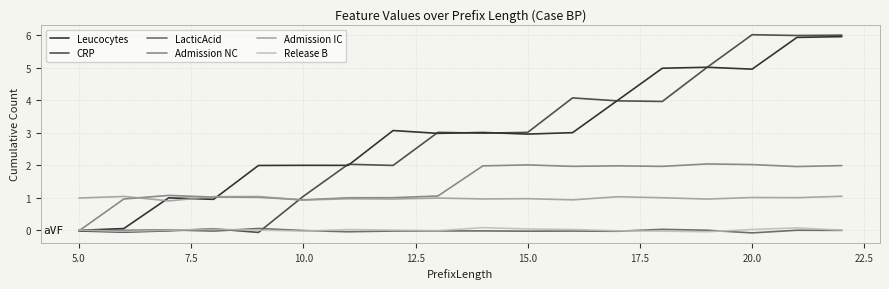

Which category has the highest value in the Admission NC series?

14